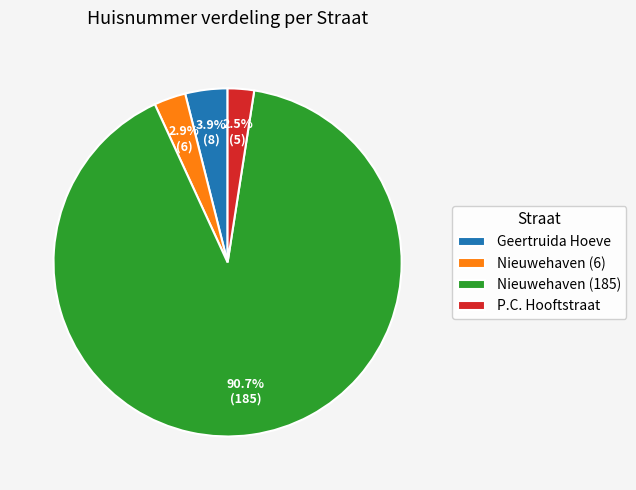

To the nearest percent, what is the difference between the Nieuwehaven (185) and Nieuwehaven (6) slice percentages?

88%